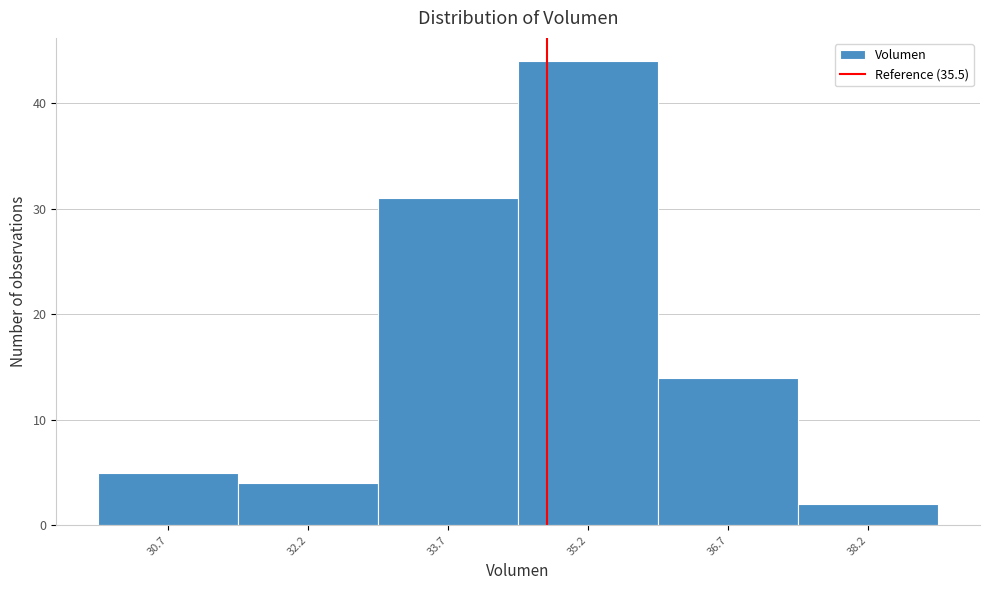

Reading left to right, list all the values displayed in this chart.

5	4	31	44	14	2